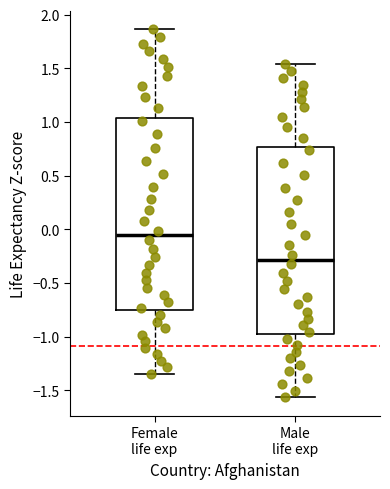

Where is the lower edge of the box for Female life exp on the y-axis? The values are not printed on the chart, so give them approximately, as read against the axis.

-0.75